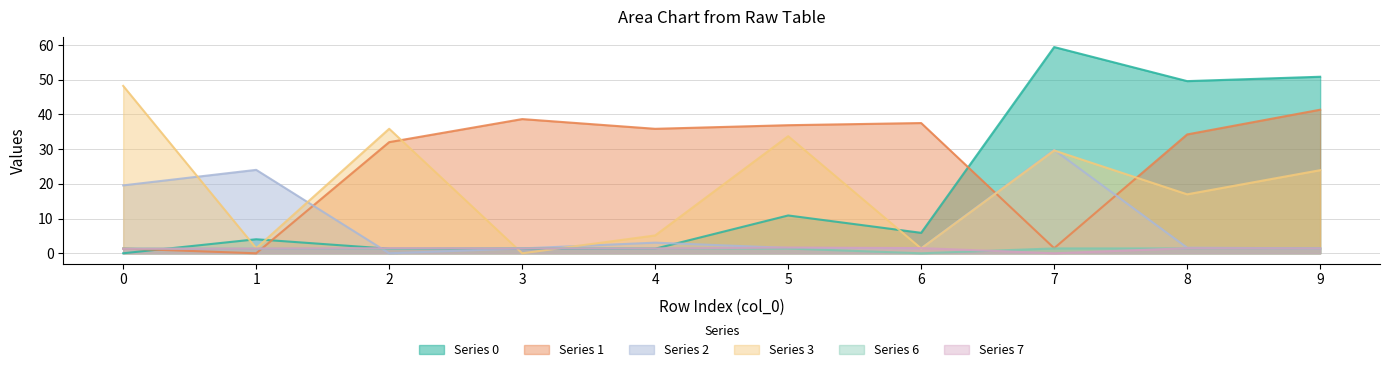

How many series are shown in this chart?

6